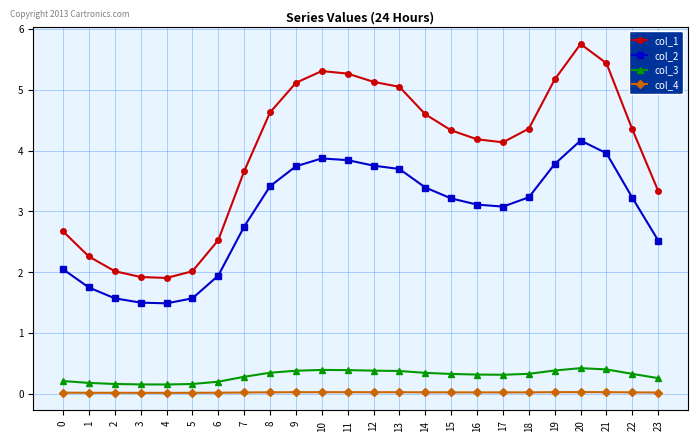

At which category is the sum across all series the highest?

20